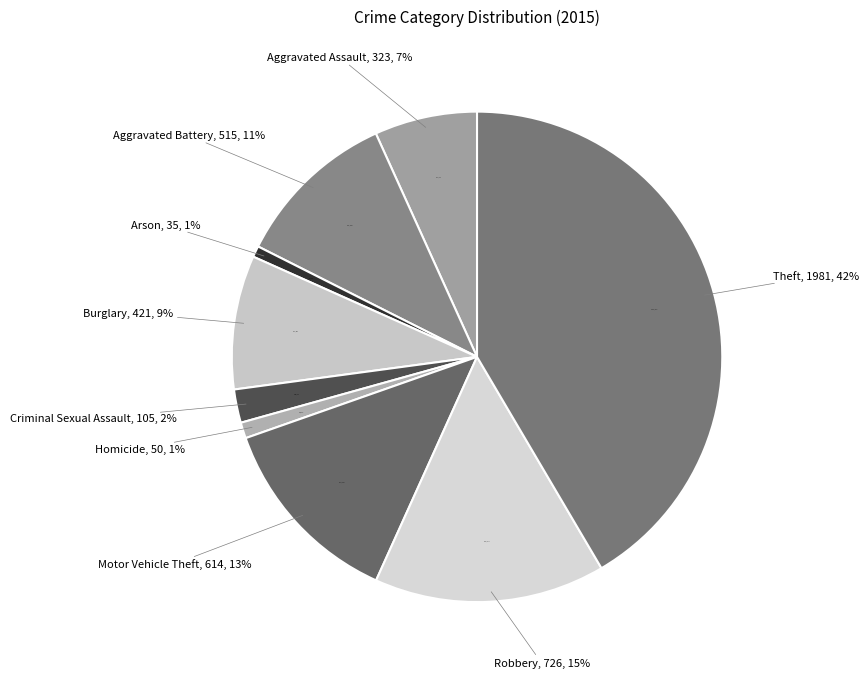

How much of the chart is everything except Burglary?

91.2%